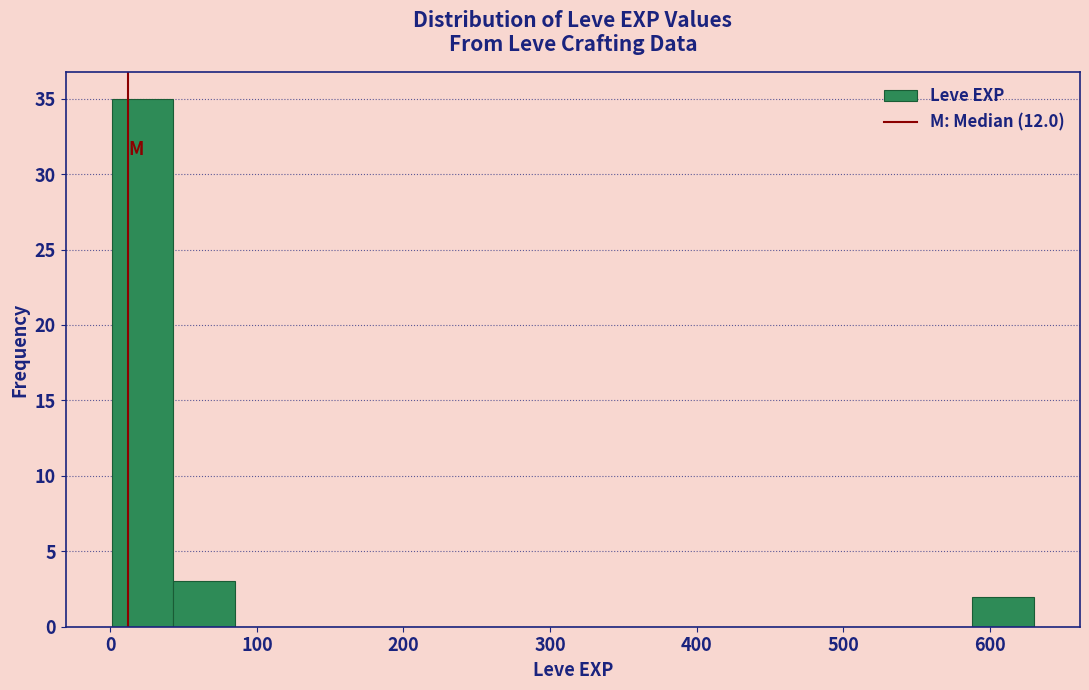

Reading left to right, transcribe this chart: for each bar, give the range it covers on the x-axis and its height. Neither the bar edges nor the heights are printed on the chart, so give them approximately, as read against the axes.

0 to 40: 35
40 to 80: 3
80 to 130: 0
130 to 170: 0
170 to 210: 0
210 to 250: 0
250 to 290: 0
290 to 340: 0
340 to 380: 0
380 to 420: 0
420 to 460: 0
460 to 500: 0
500 to 550: 0
550 to 590: 0
590 to 630: 2